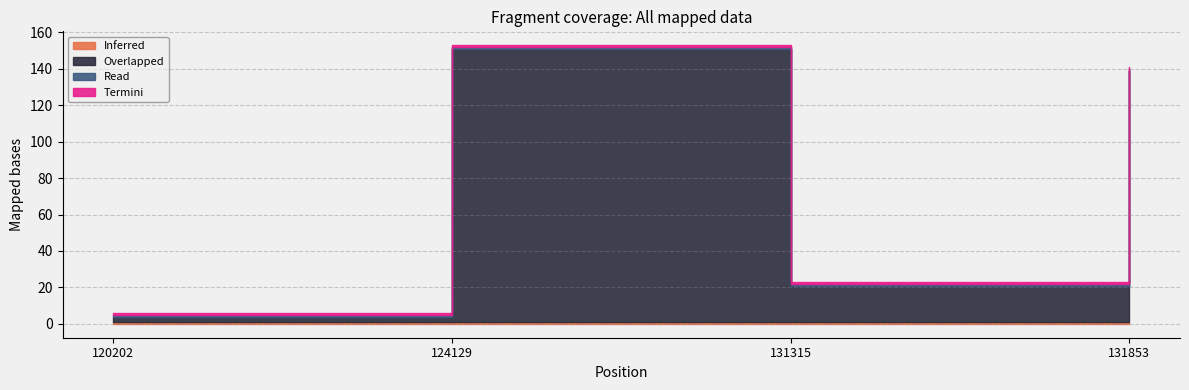

Is it true that Overlapped equals 65.2 at 124129?

False